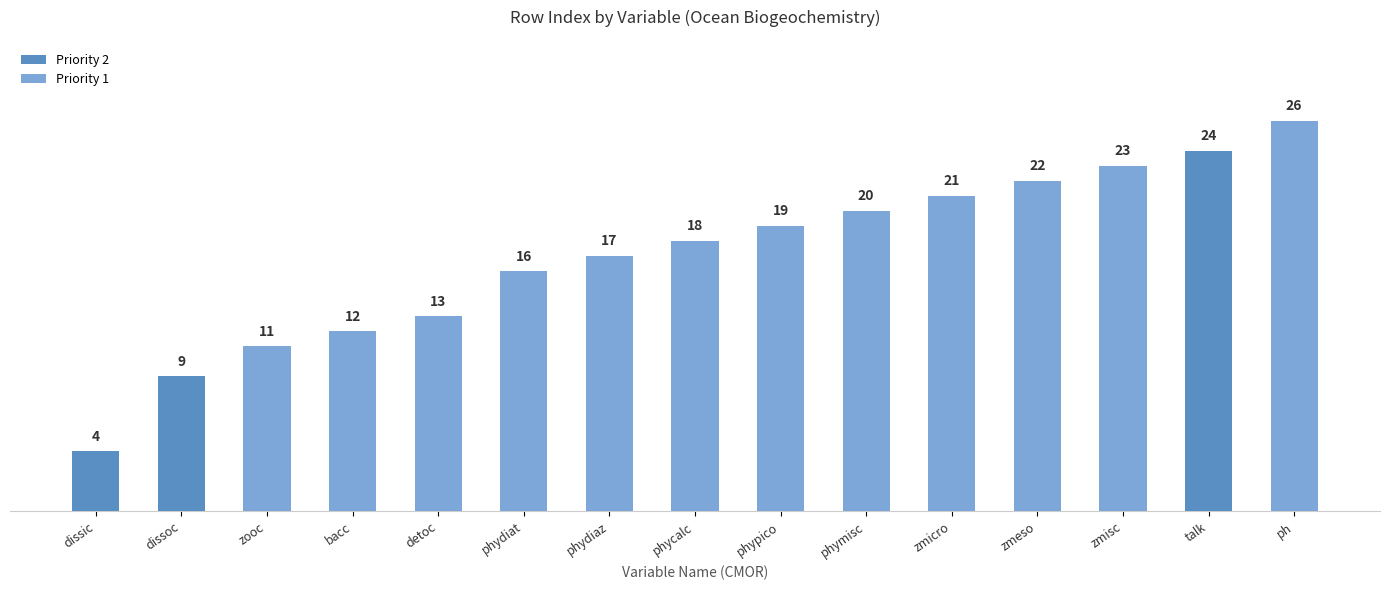

List the labels in order of value, smallest first.

dissic, dissoc, zooc, bacc, detoc, phydiat, phydiaz, phycalc, phypico, phymisc, zmicro, zmeso, zmisc, talk, ph